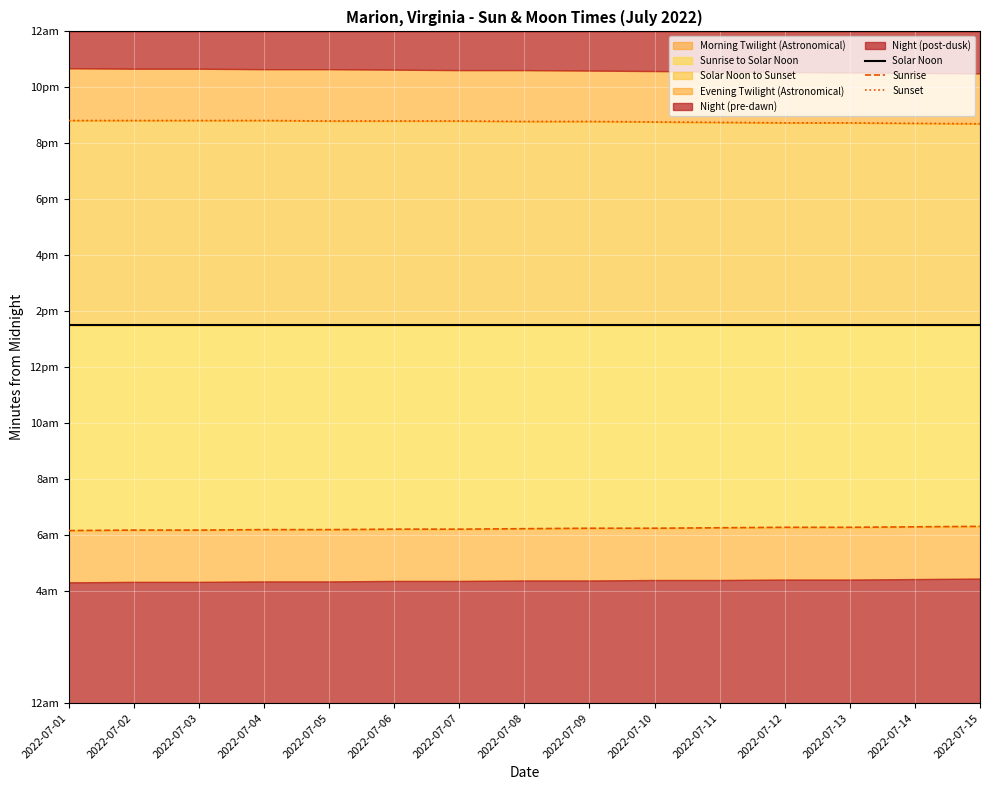

Read the Sunset value at 2022-07-14.

1243